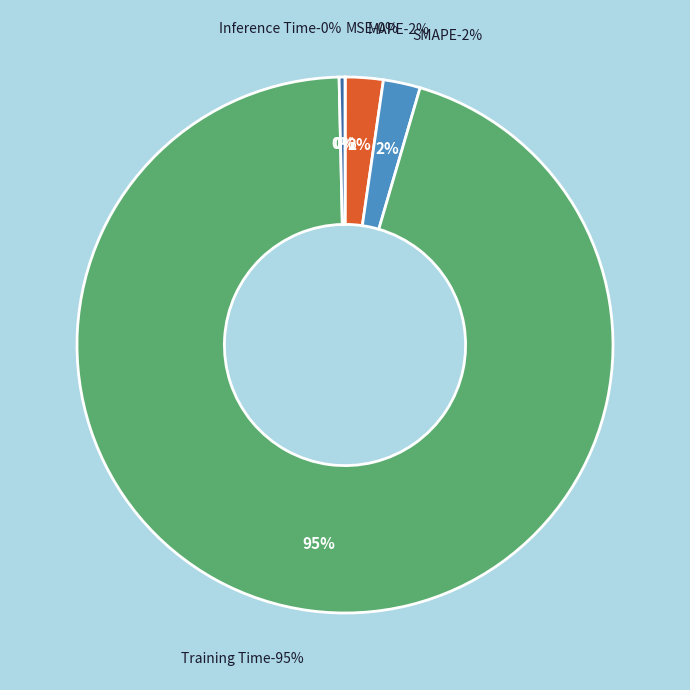

To the nearest percent, what is the combined percentage of Training Time and Inference Time?

95%